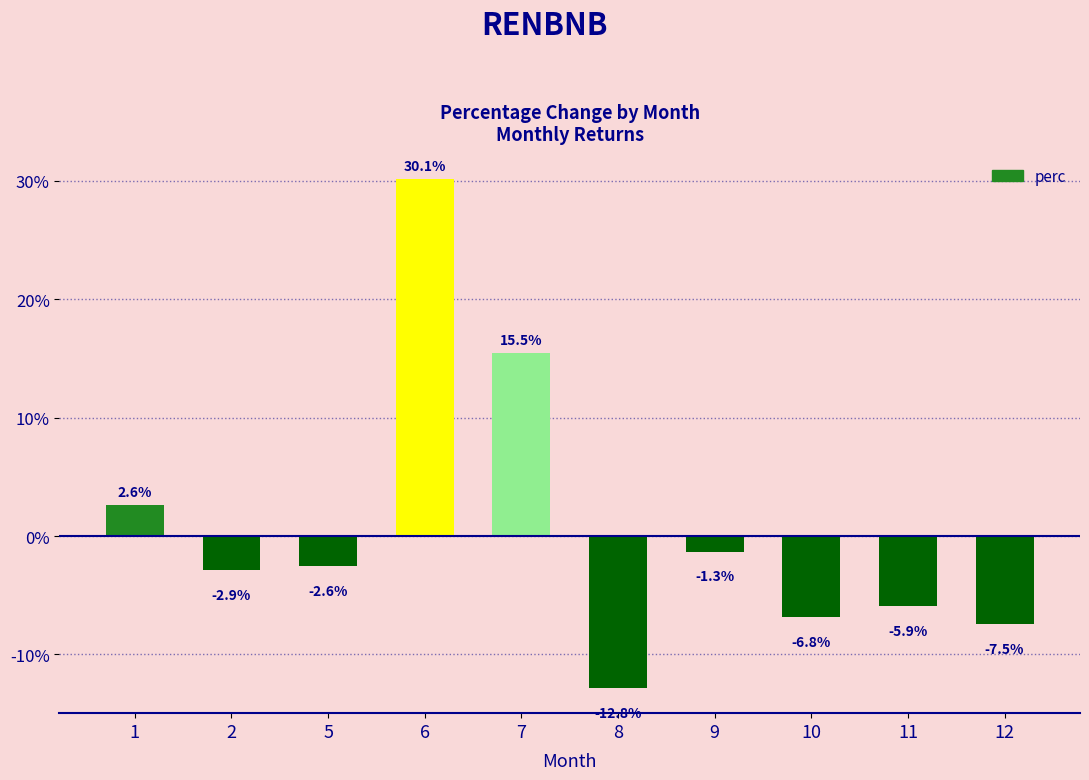

Reading left to right, what are all the values shown in this chart?

1=2.6	2=-2.9	5=-2.6	6=30.1	7=15.5	8=-12.8	9=-1.3	10=-6.8	11=-5.9	12=-7.5